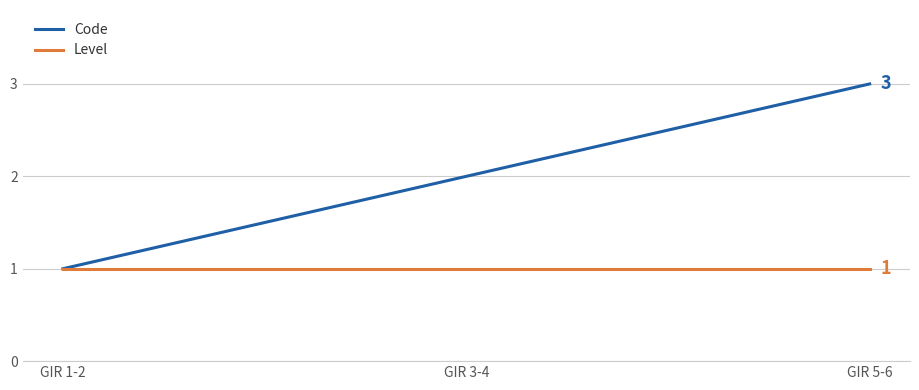

At which category is the sum across all series the highest?

GIR 5-6